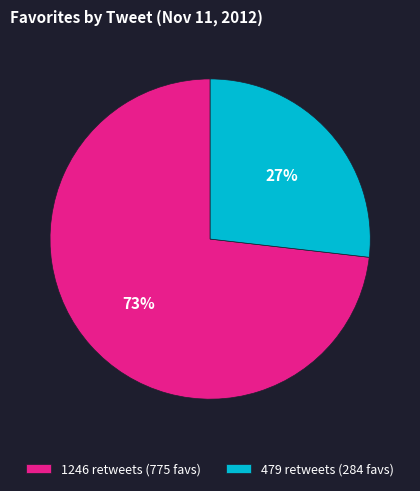

What percentage is the 1246 retweets slice, to the nearest percent?

73%